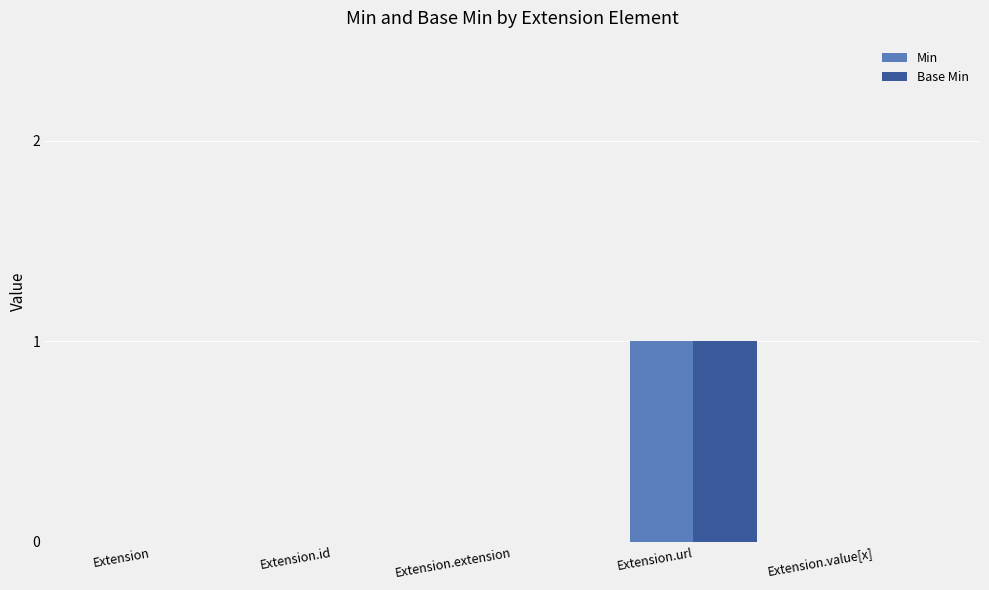

At which category is the sum across all series the highest?

Extension.url